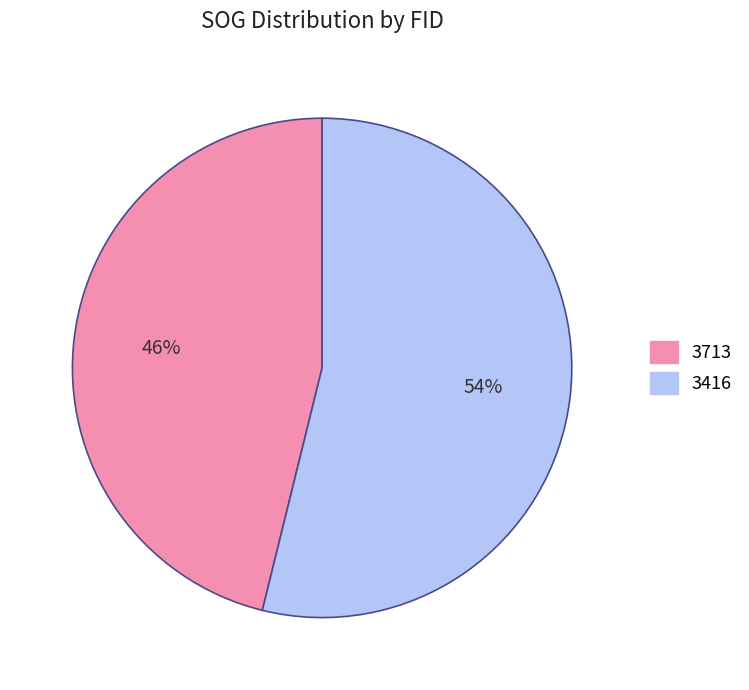

How many segments does this pie chart have?

2